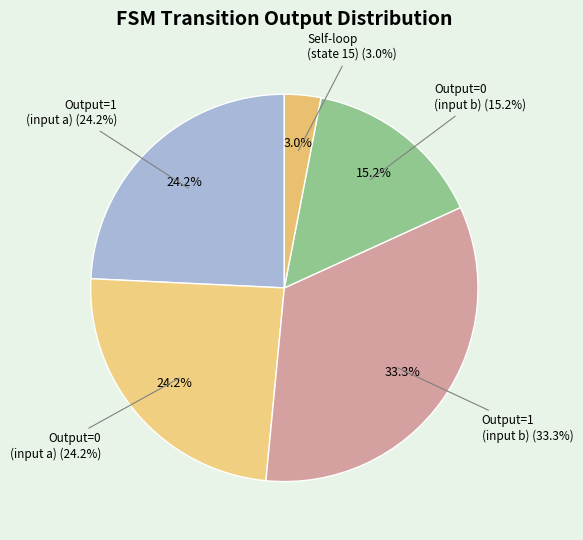

Is there a majority slice in this chart?

No